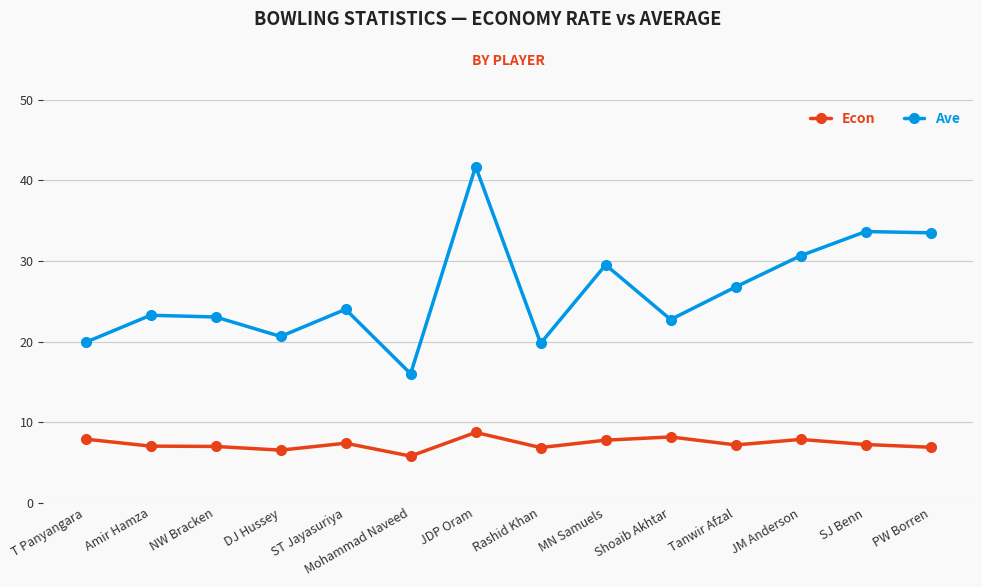

What is the label of the 8th point from the left?

Rashid Khan